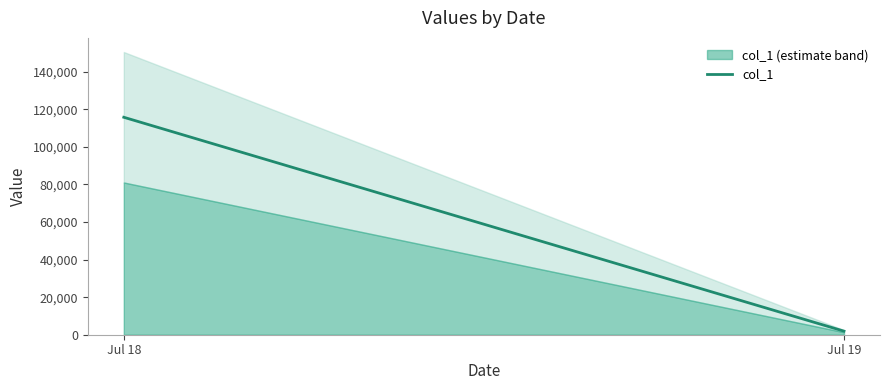

Is it true that the value at Jul 18 is 115763?

True